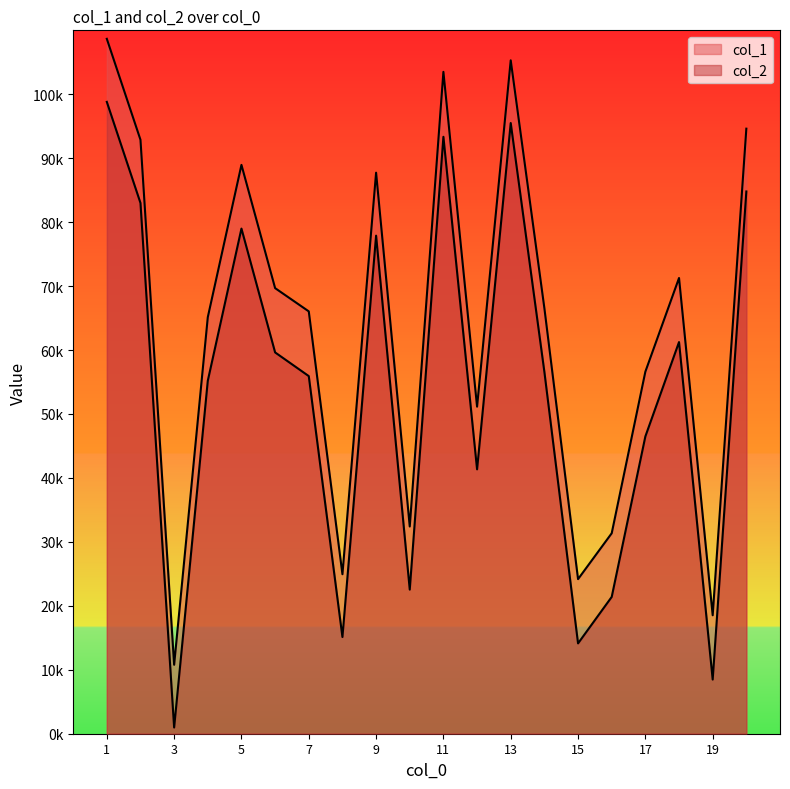

What is the sum of all col_1 values?

1270322